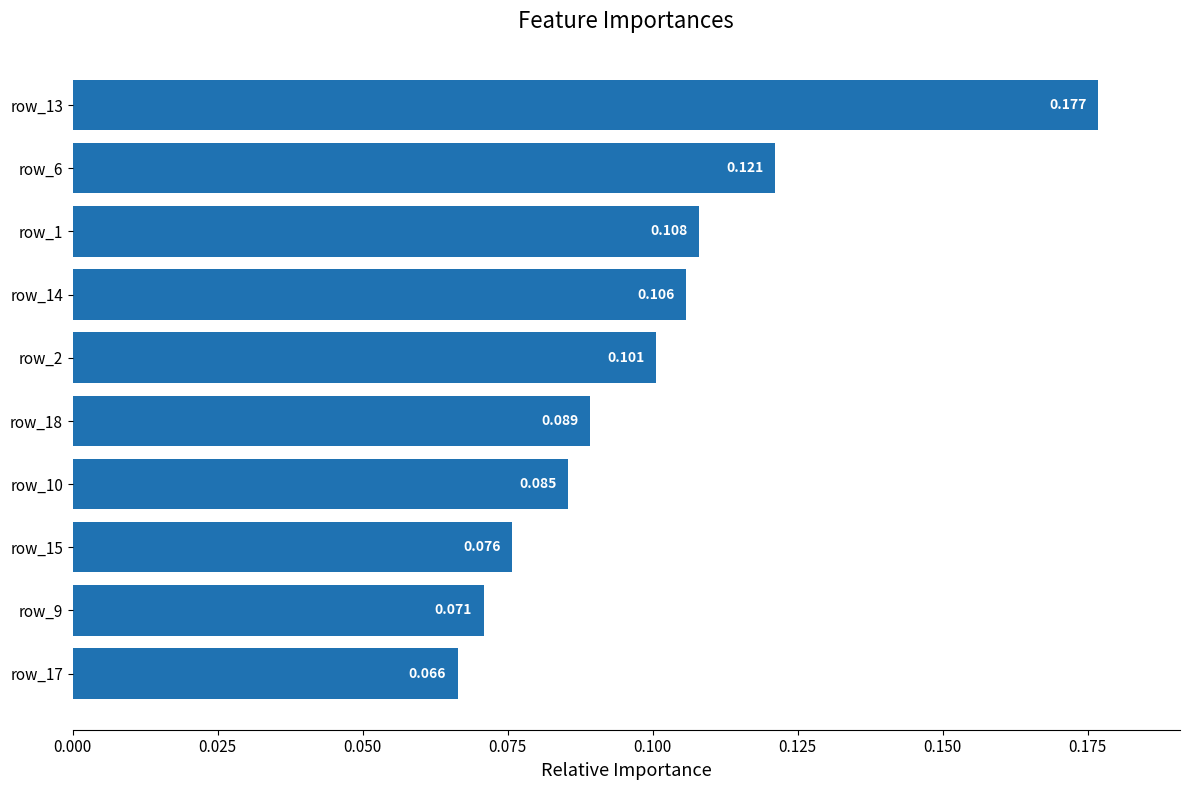

Rank the categories by value from lowest to highest.

row_17, row_9, row_15, row_10, row_18, row_2, row_14, row_1, row_6, row_13